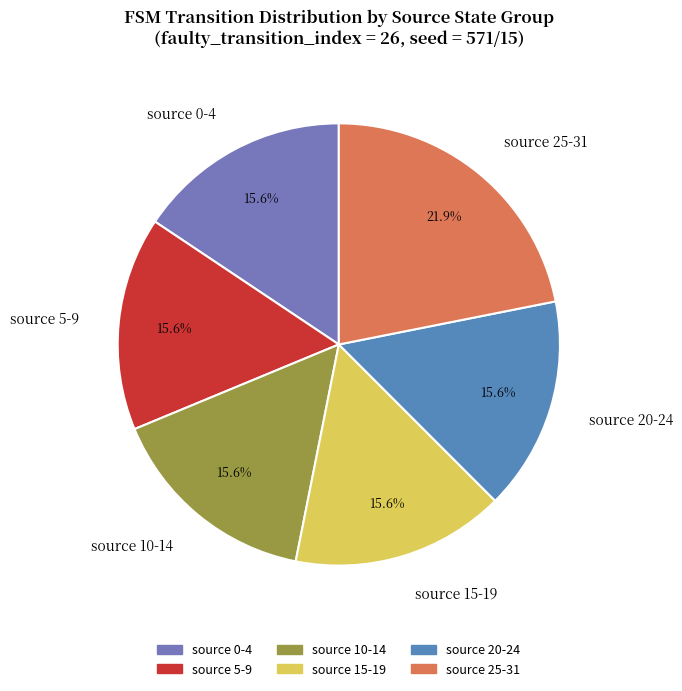

Approximately how many times larger is the value at source 0-4 compared to source 10-14?

1.0